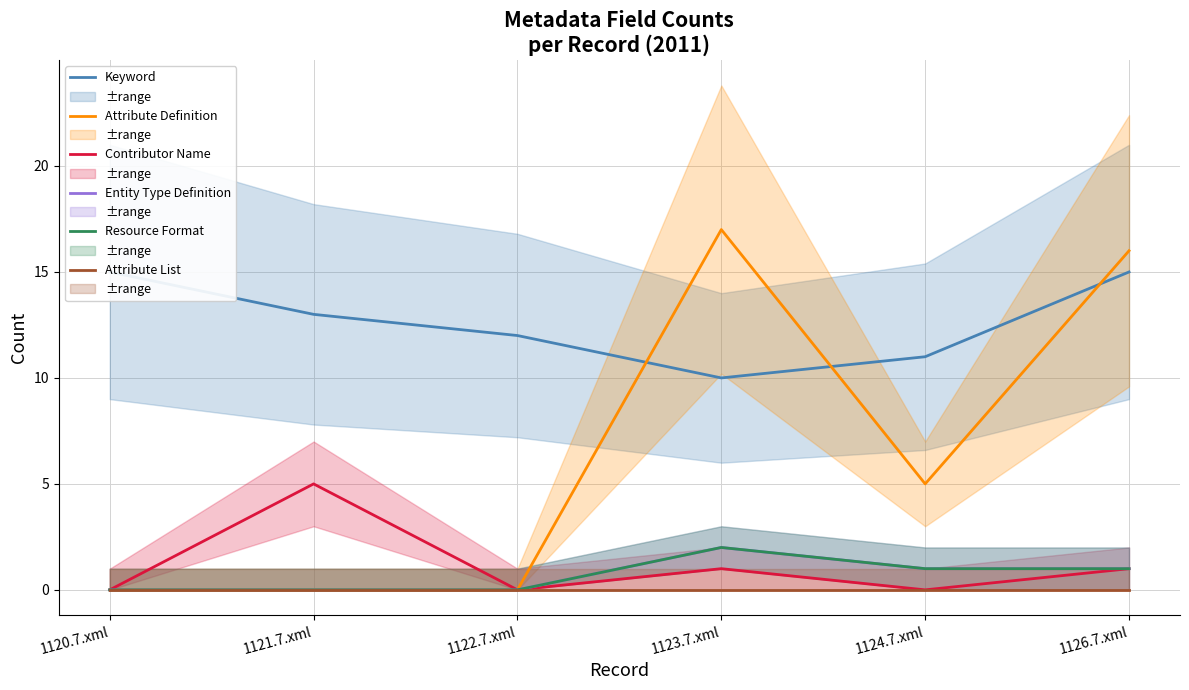

What is the sum of the Keyword values at 1121.7.xml and 1124.7.xml?

24